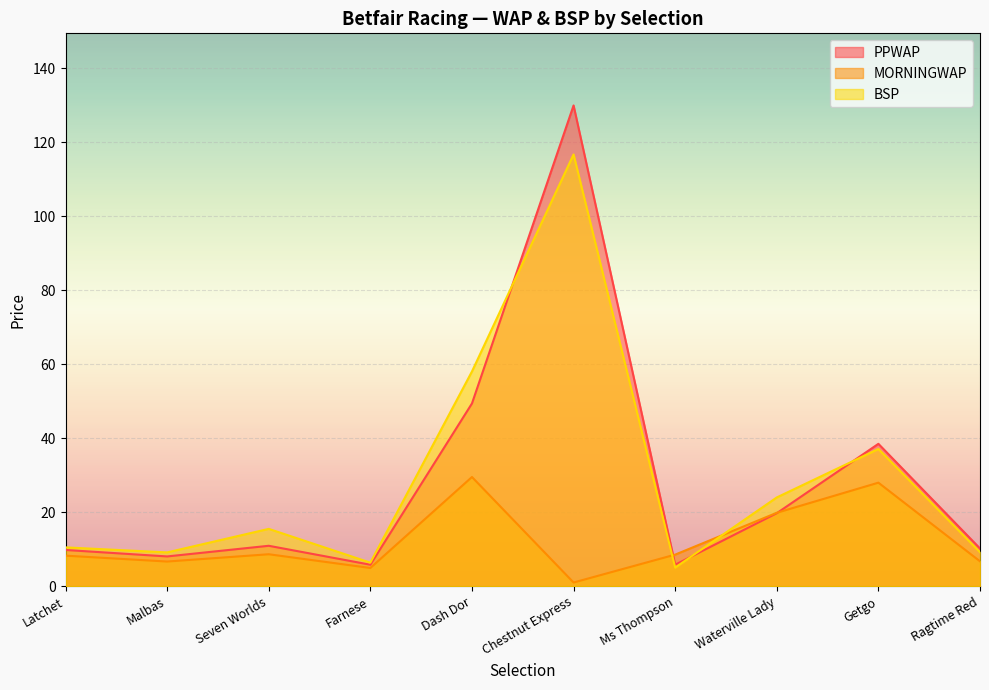

Which series ends up on top after the final intersection of BSP and PPWAP?

PPWAP